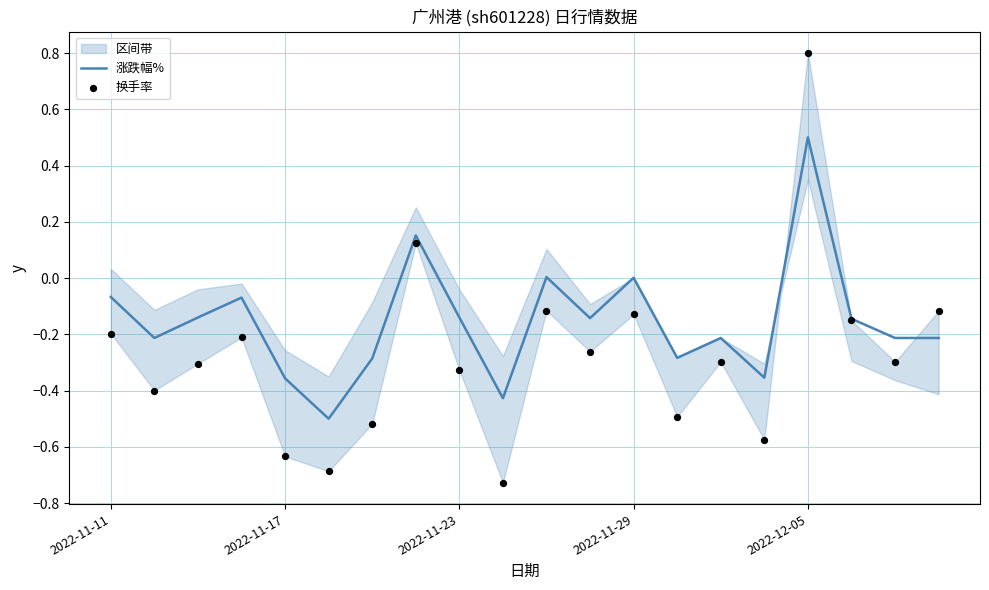

True or false: 涨跌幅% has a value of -0.5 at 2022-11-17.

False